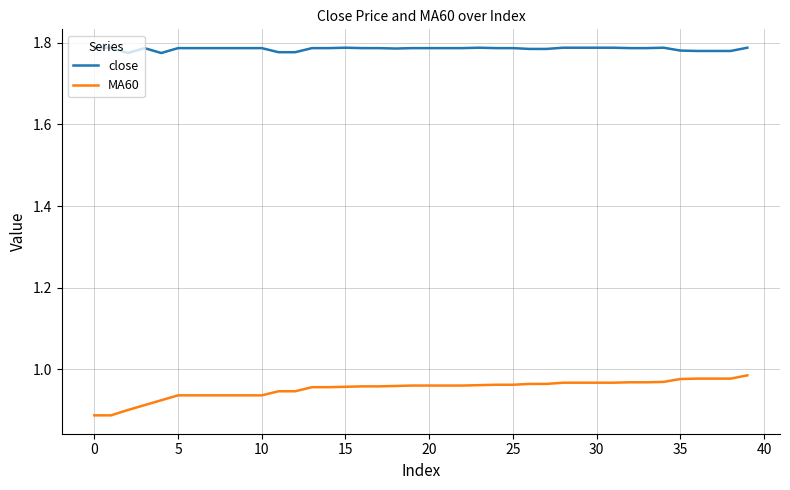

True or false: MA60 and close cross at least once.

False